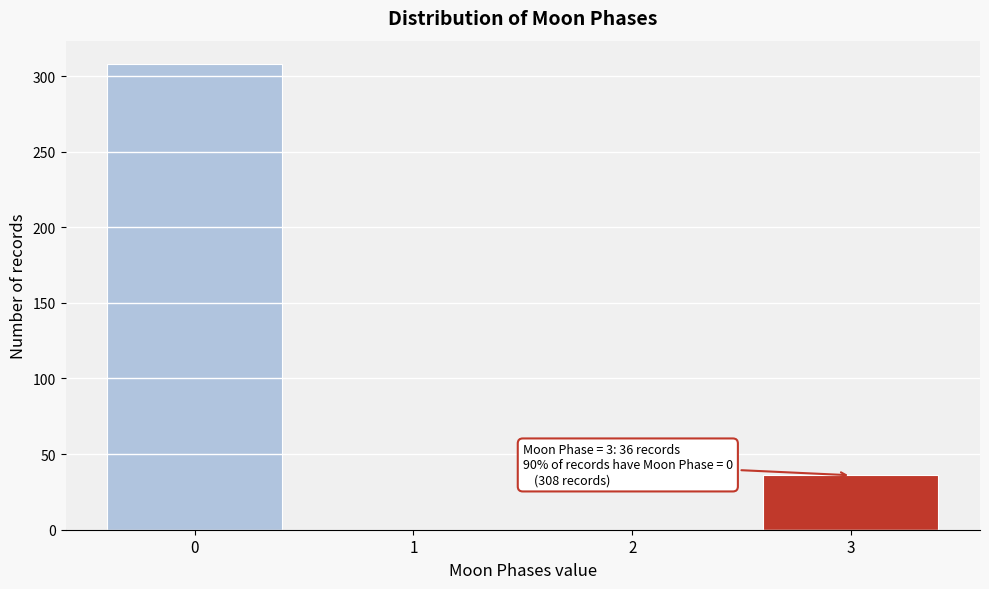

Reading right to left, transcribe all the data shown in this chart.

3=36	2=0	1=0	0=308